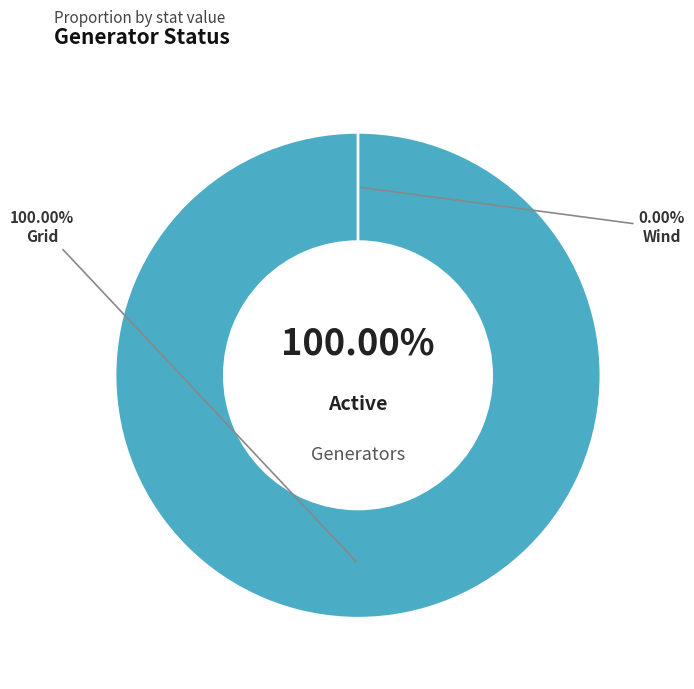

How many slices are in this pie chart?

2